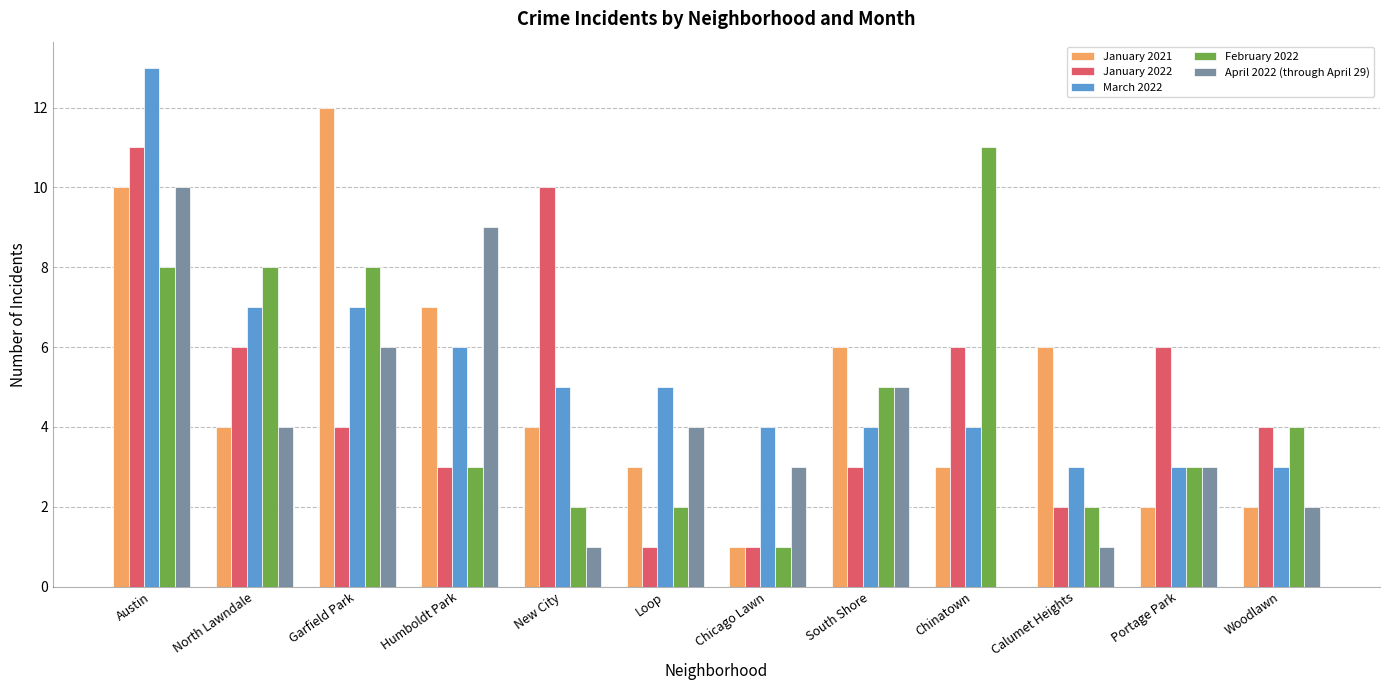

Is the value of January 2022 at New City greater than the value of January 2021 at Calumet Heights?

Yes